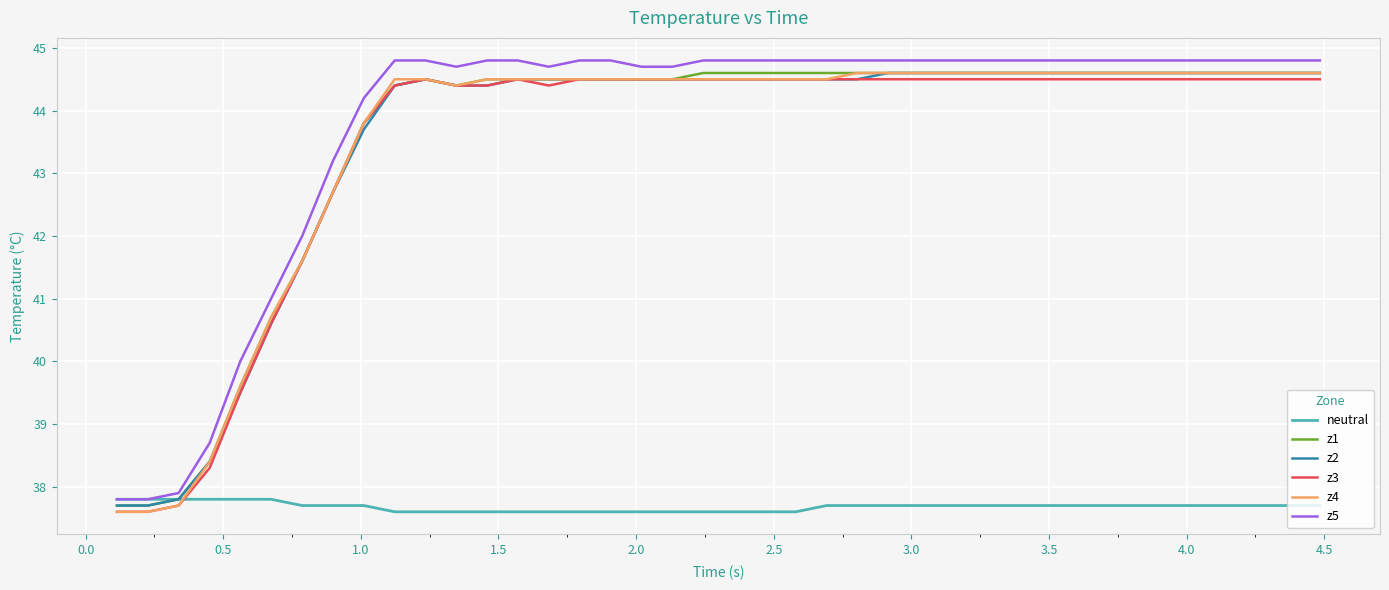

How many categories are shown in the chart?

40